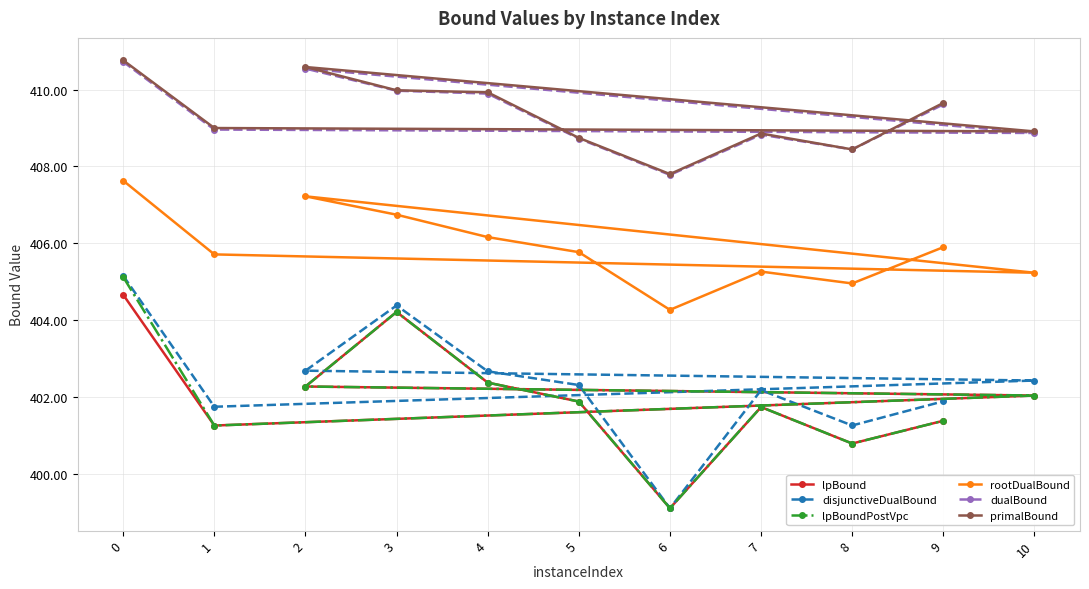

In dualBound, how many points are higher than both neighbors (excluding endpoints)?

2